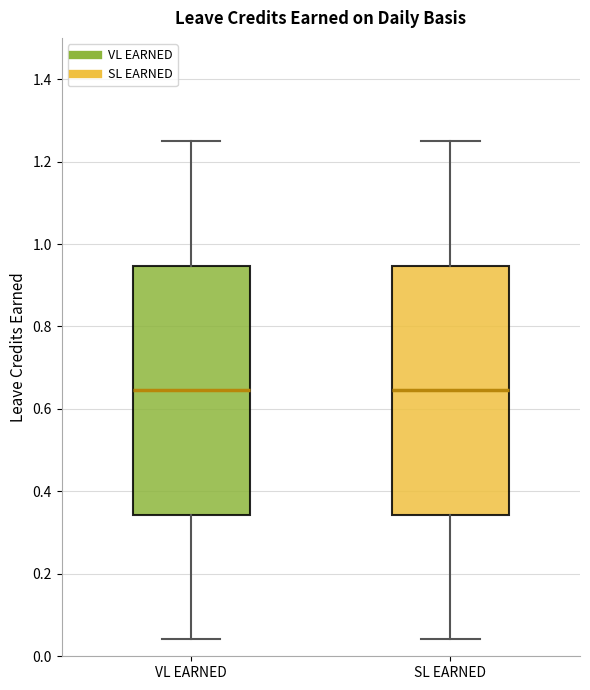

Reading left to right, transcribe this box plot: for each box, give where its median line is, the range the box spans, and where its two whiskers end, as read against the y-axis. The values are not printed on the chart, so give them approximately, as read against the axis.

VL EARNED: median 0.64, box 0.34 to 0.94, whiskers 0.04 to 1.26
SL EARNED: median 0.64, box 0.34 to 0.94, whiskers 0.04 to 1.26